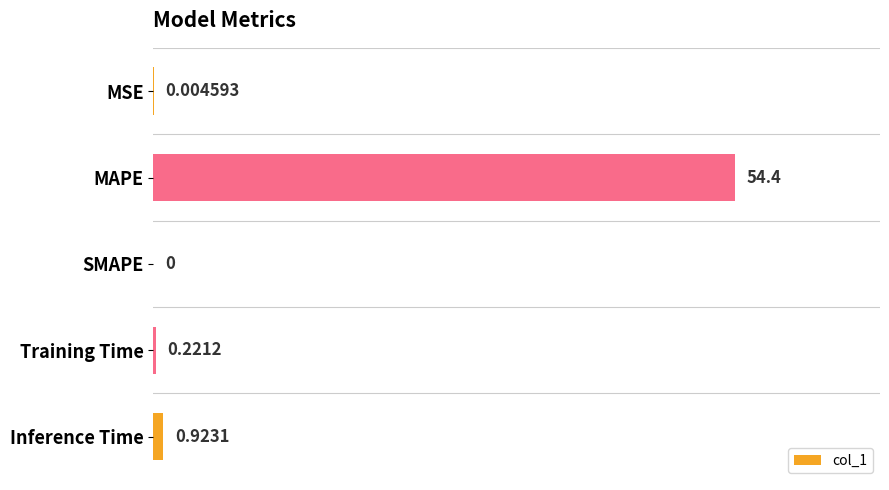

What is the sum of the values at Training Time and Inference Time?

1.1